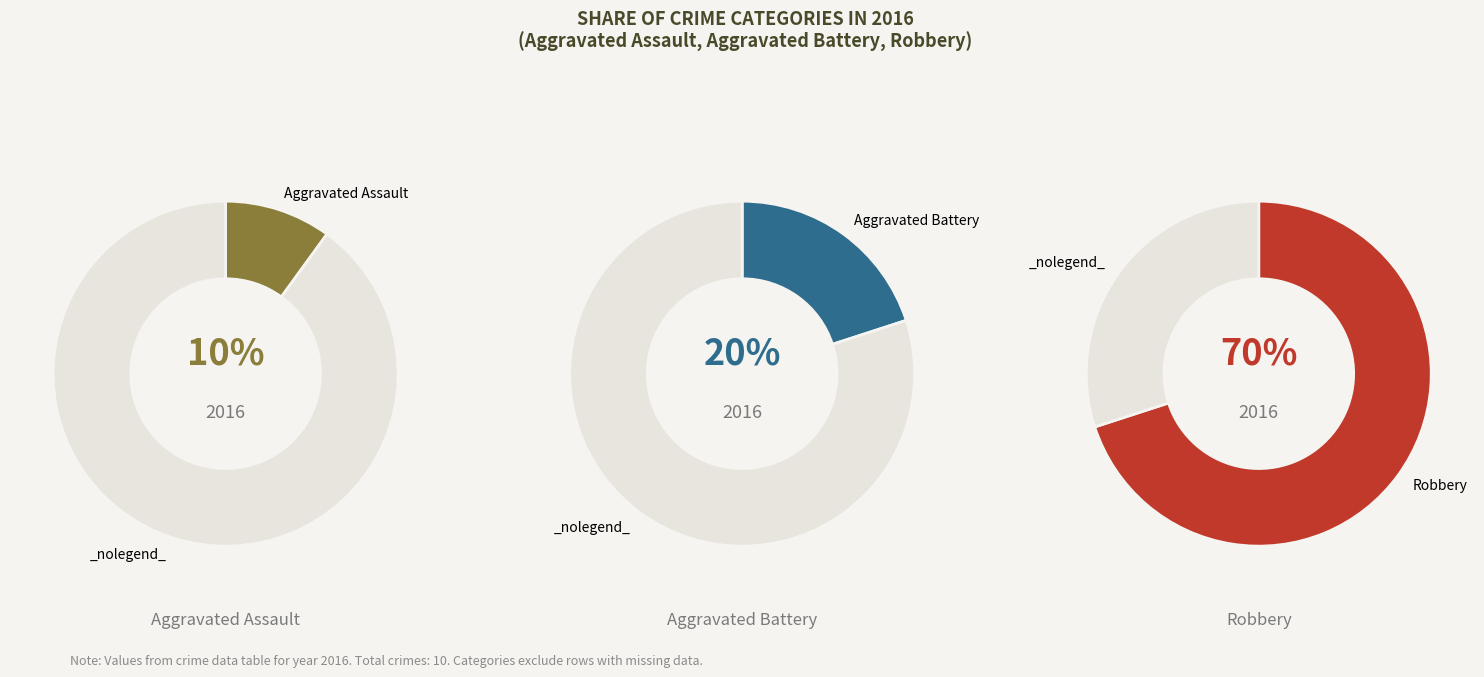

What is the total percentage of Aggravated Battery and Robbery?

90.0%